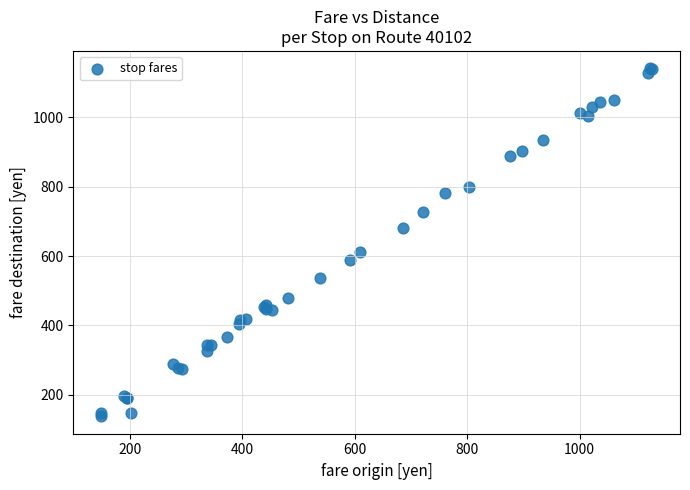

What Y value in the scatter plot is closest to 639?

611.1